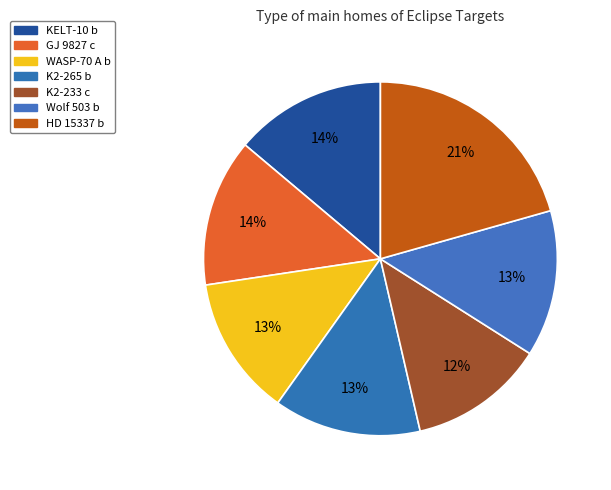

How many slices are in this pie chart?

7